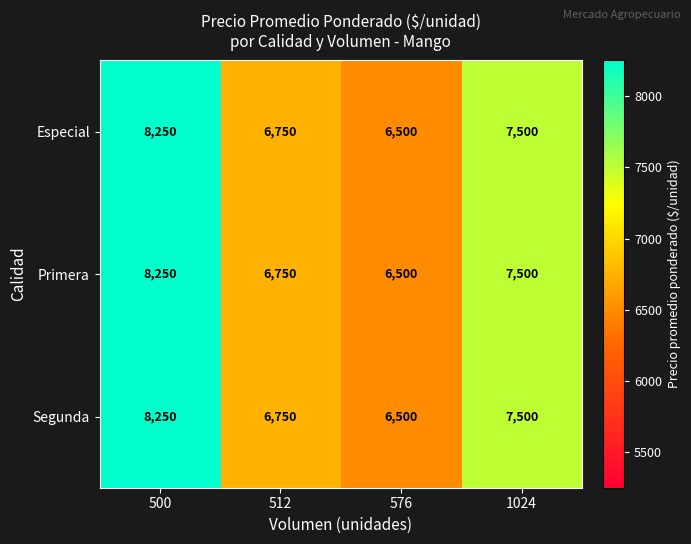

At which category is the sum across all series the highest?

500